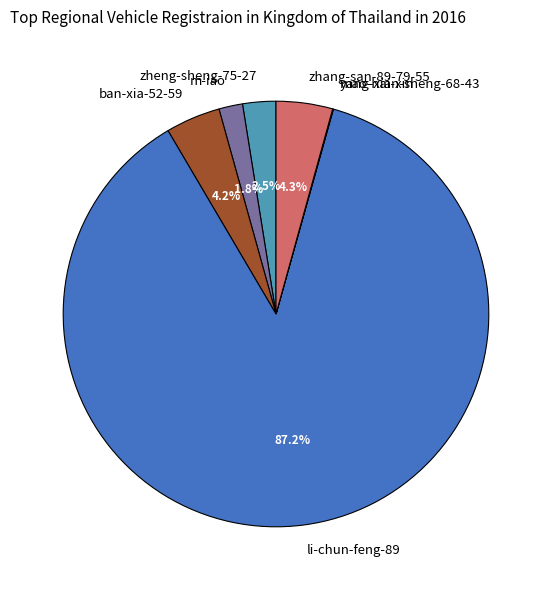

To the nearest percent, what is the difference between the largest and smallest slice percentages?

87%